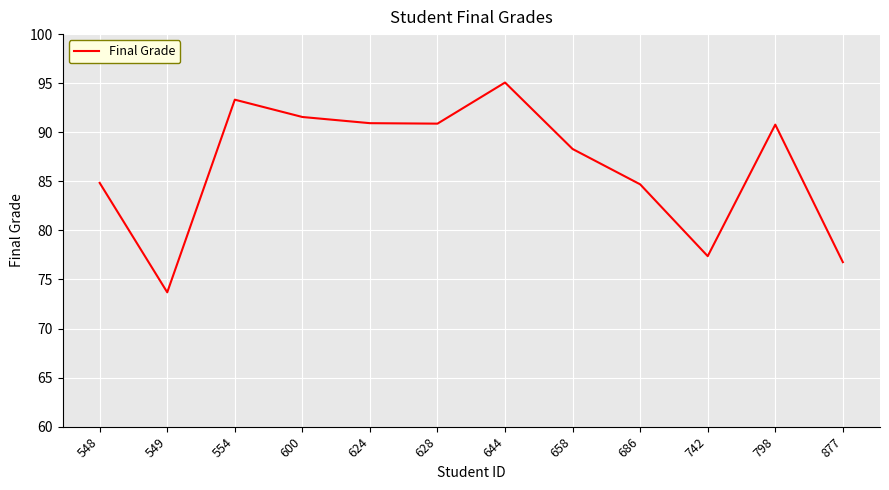

How many lines are shown in the chart?

1